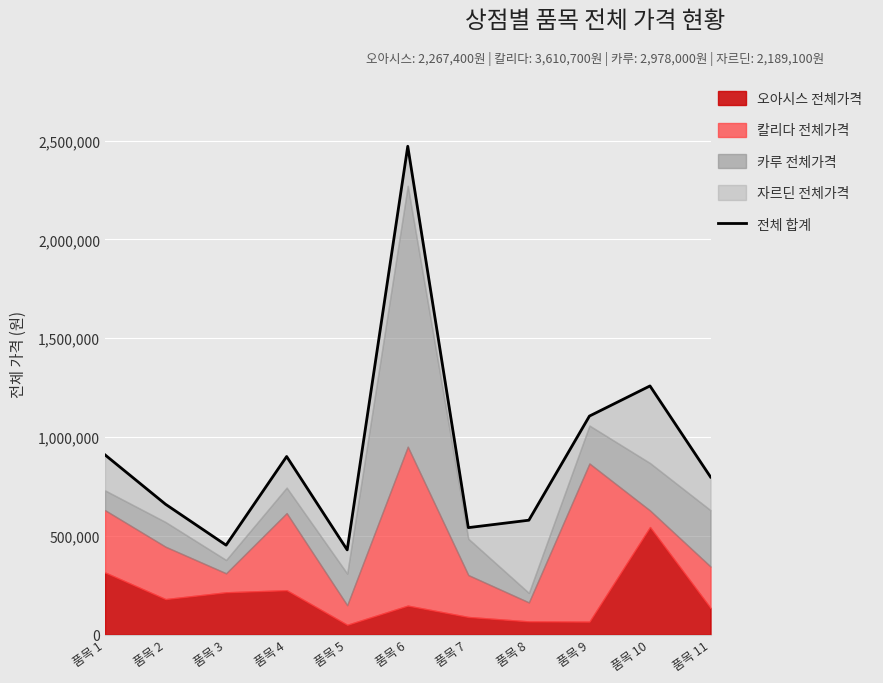

How many values are below 797700?

5